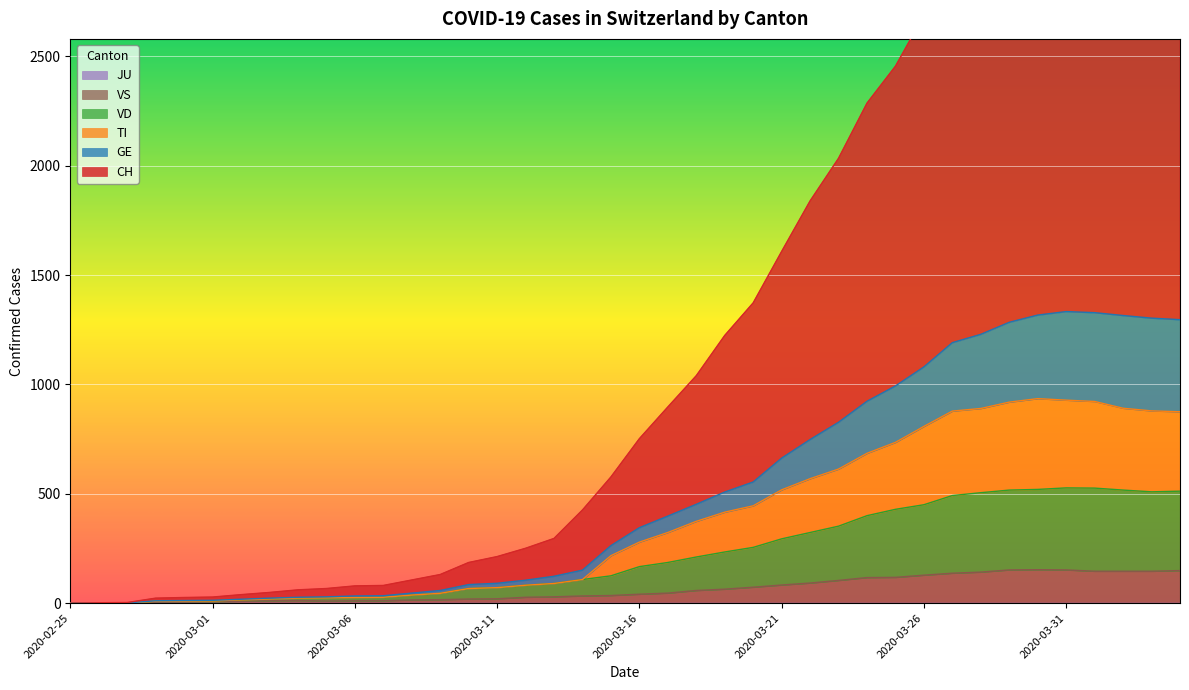

What is the highest value of the VS series?

153